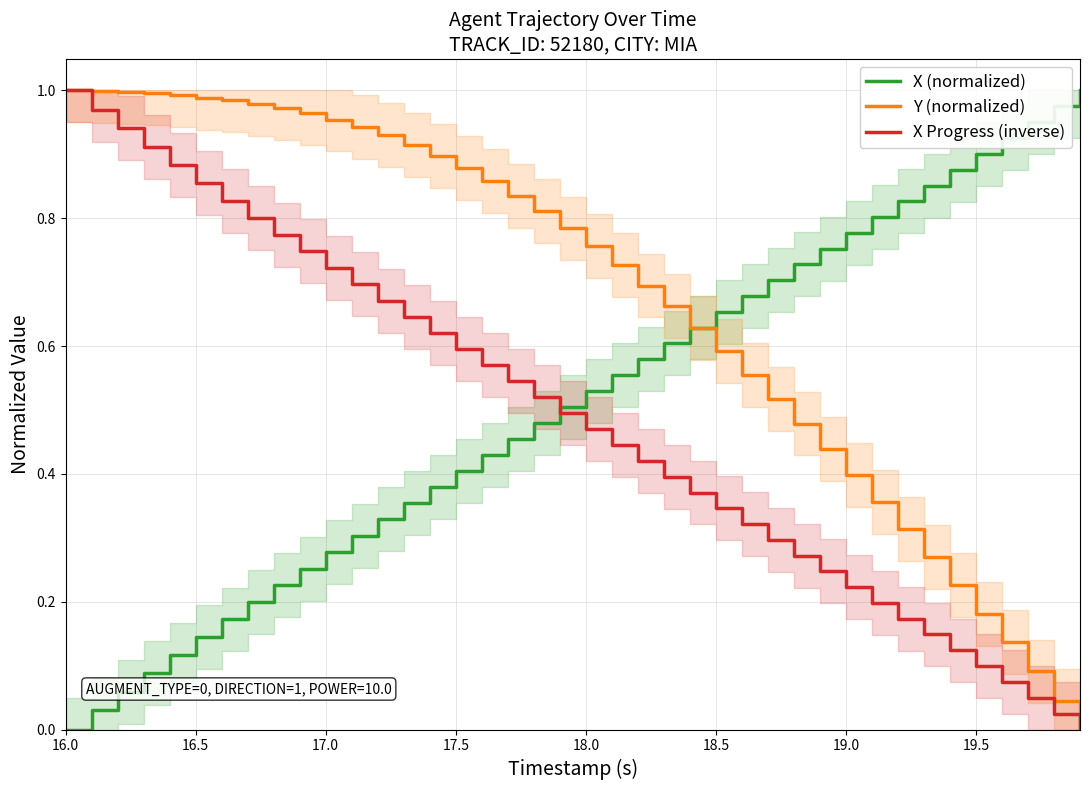

True or false: Y (normalized) and X Progress (inverse) cross at least once.

False